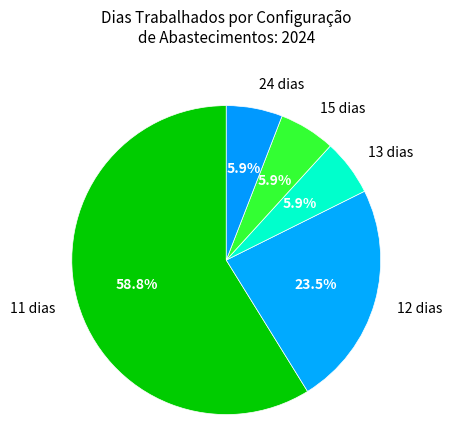

Do 15 dias and 12 dias together represent more than half of the pie?

No